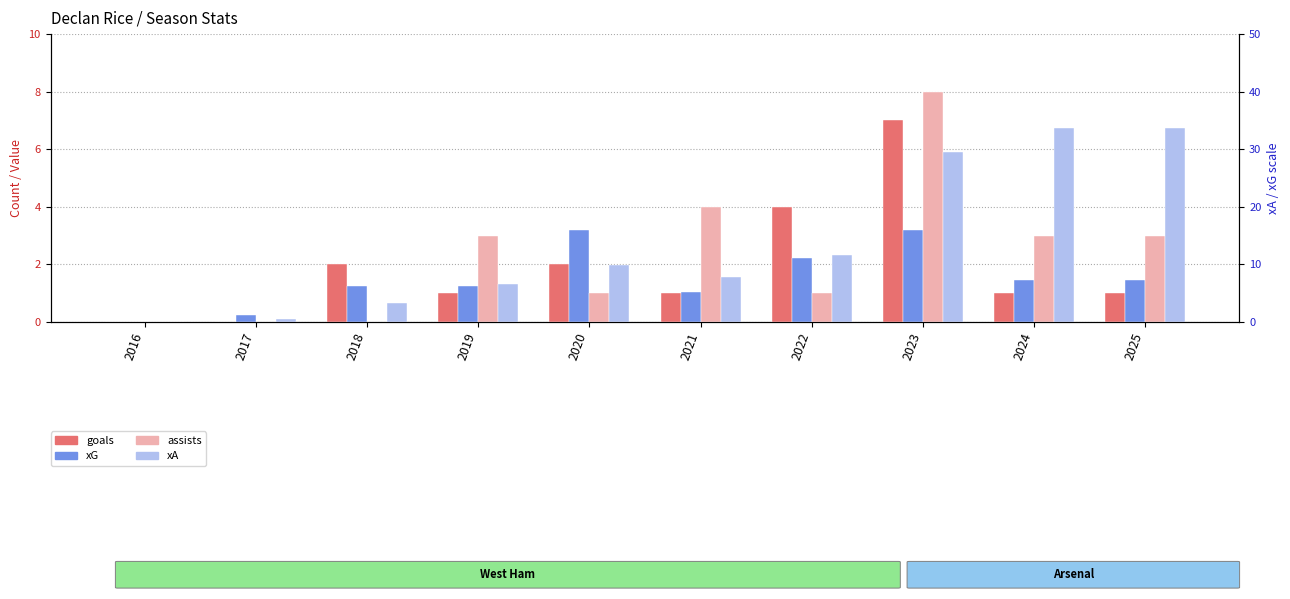

Rank the series by their maximum value, from highest to lowest.

assists, goals, xA (expected assists), xG (expected goals)